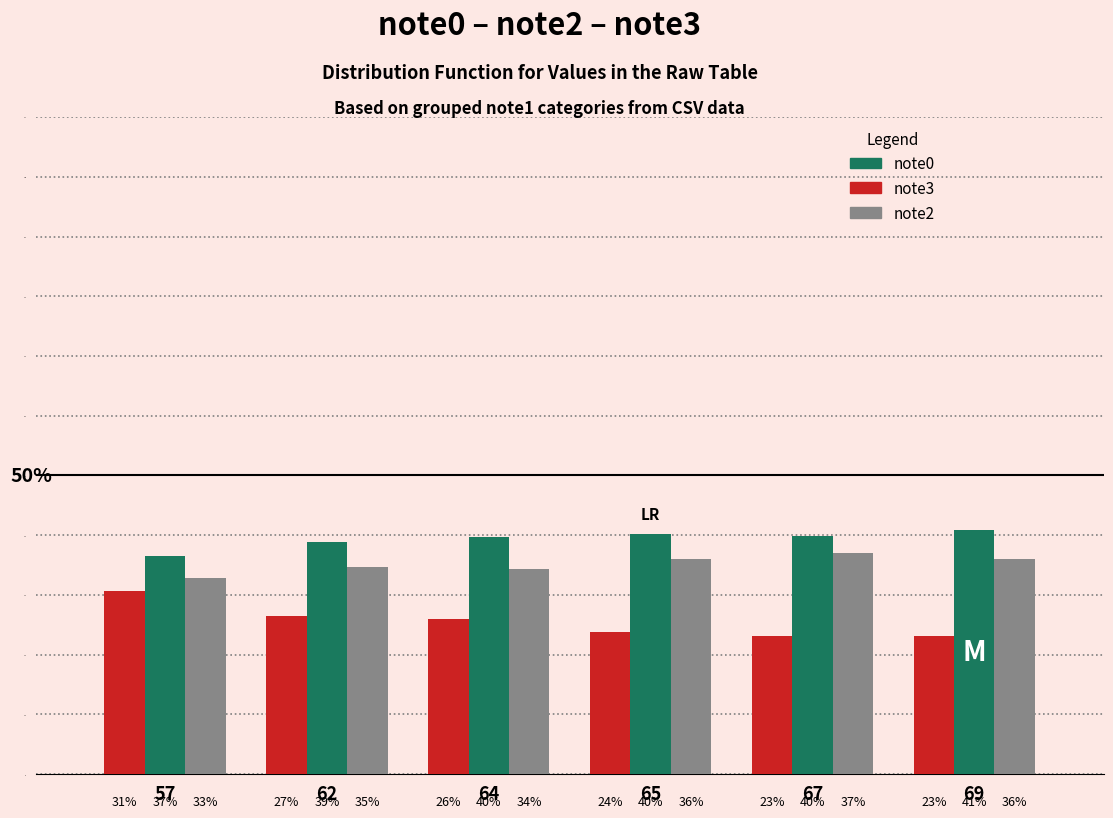

The value of note0 at 57 is 48.8. True or false?

False